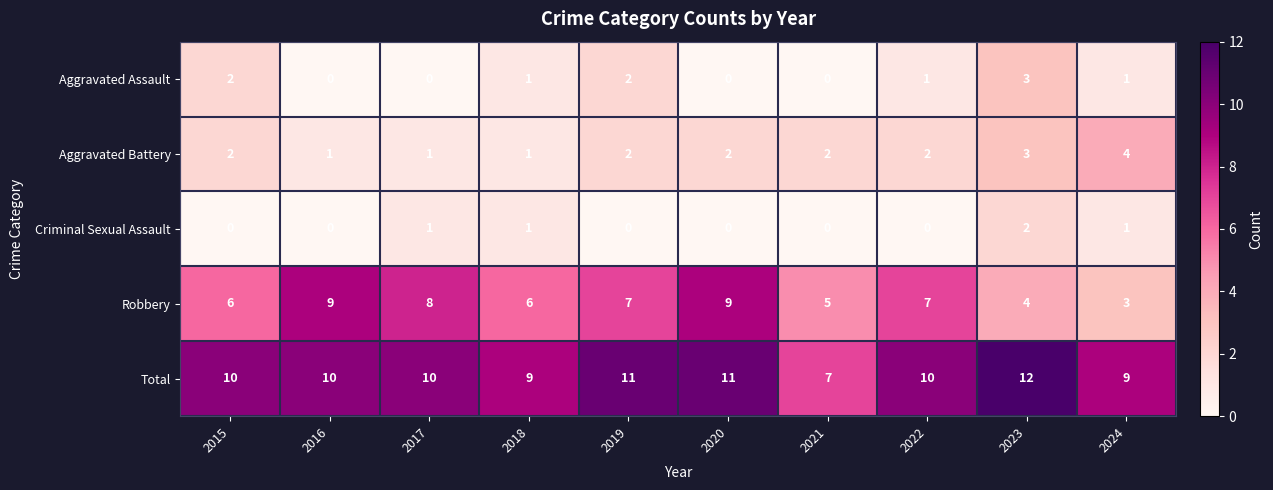

What is the total value across all series at 2016?

20